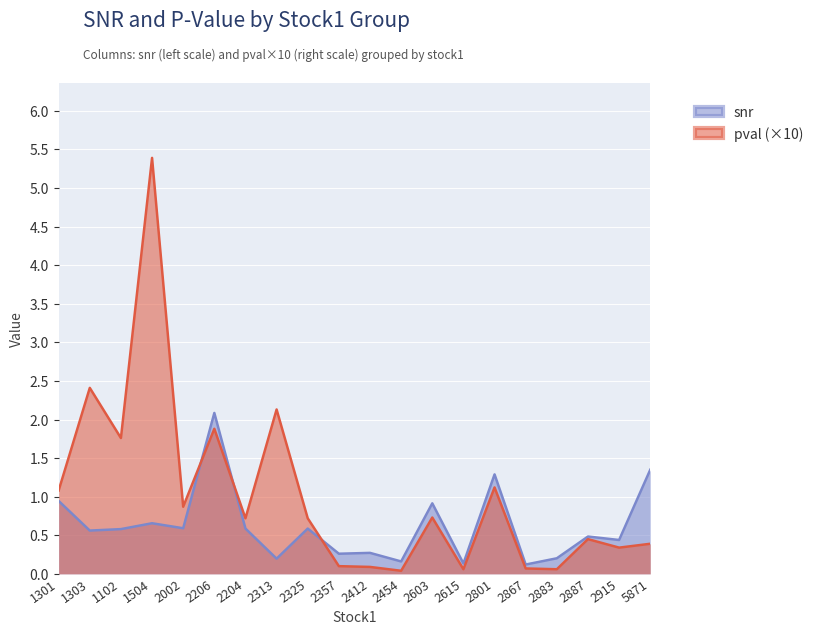

Is the value of snr at 5871 greater than the value of pval at 2801?

Yes